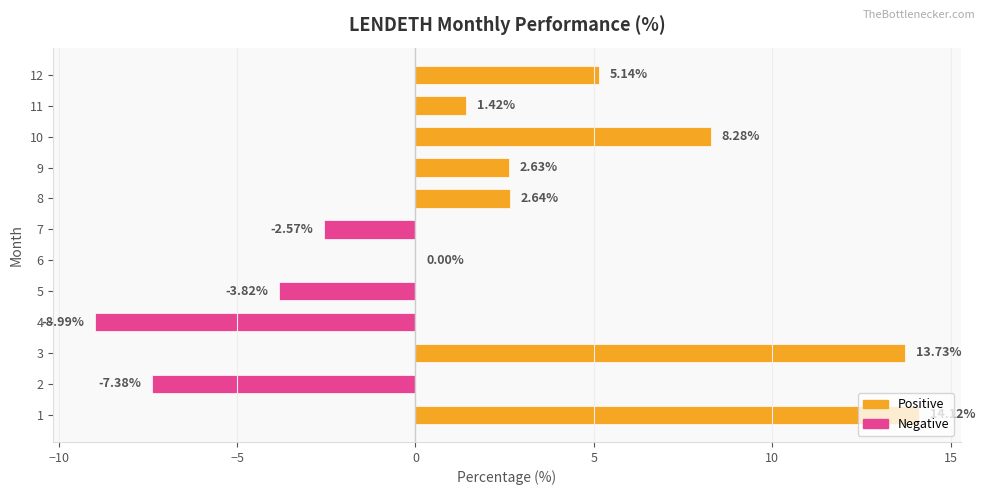

What is the greatest value displayed?

14.1